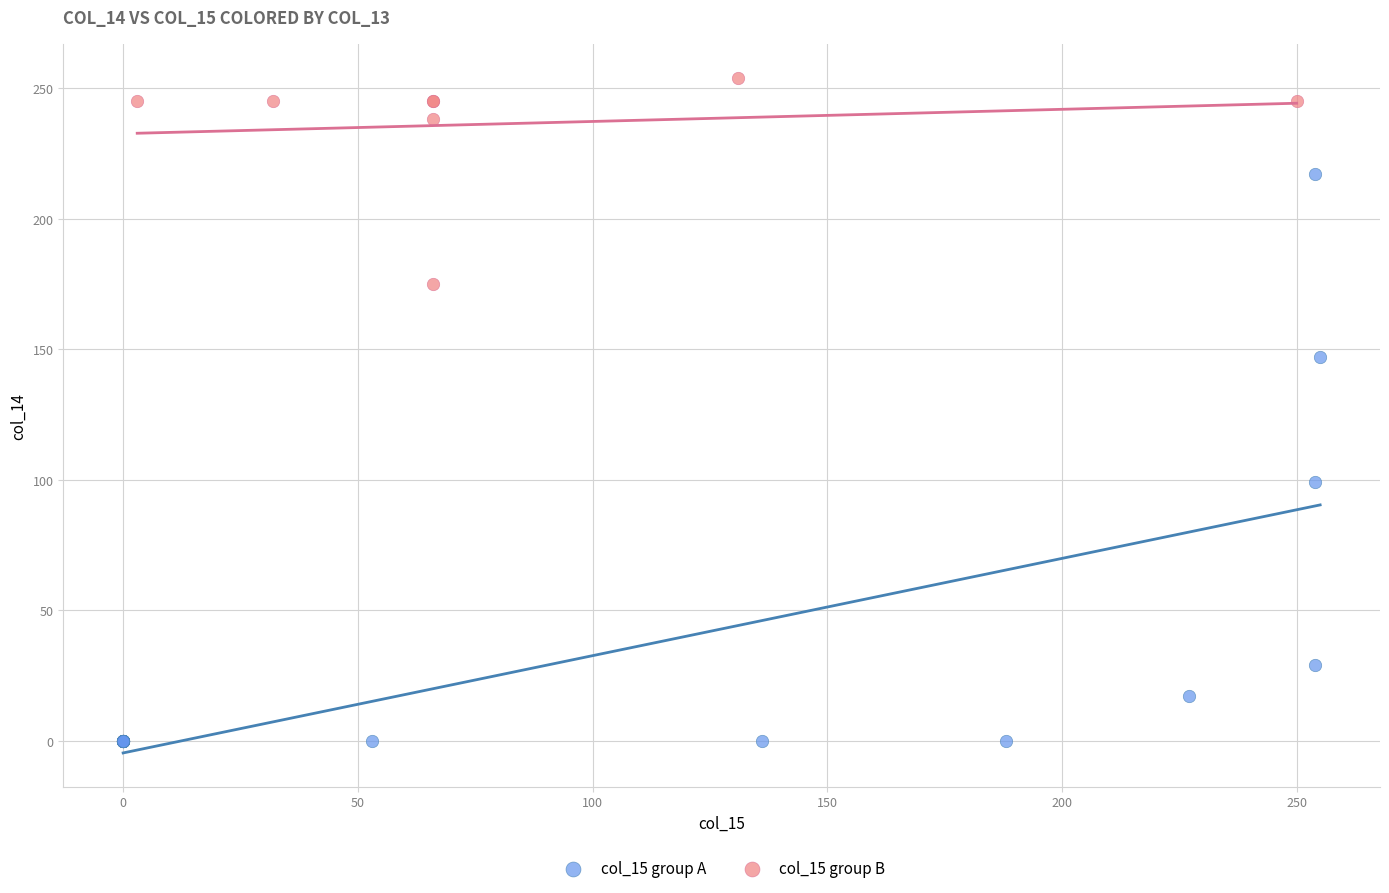

Which series contains the lowest Y value?

col_15 group A